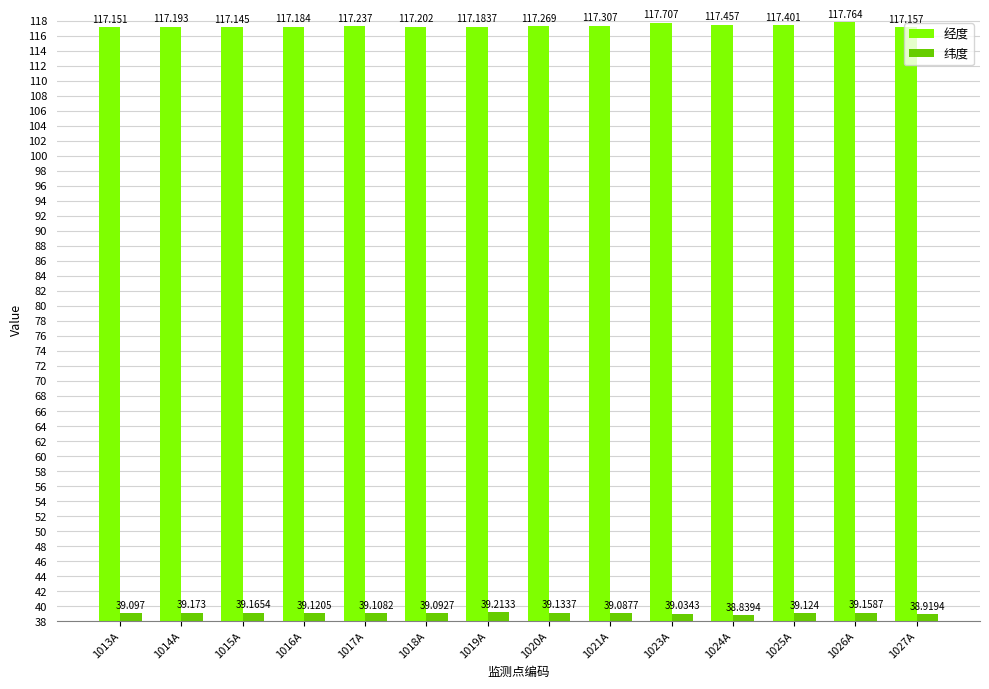

At which label does 经度 reach its peak?

1026A